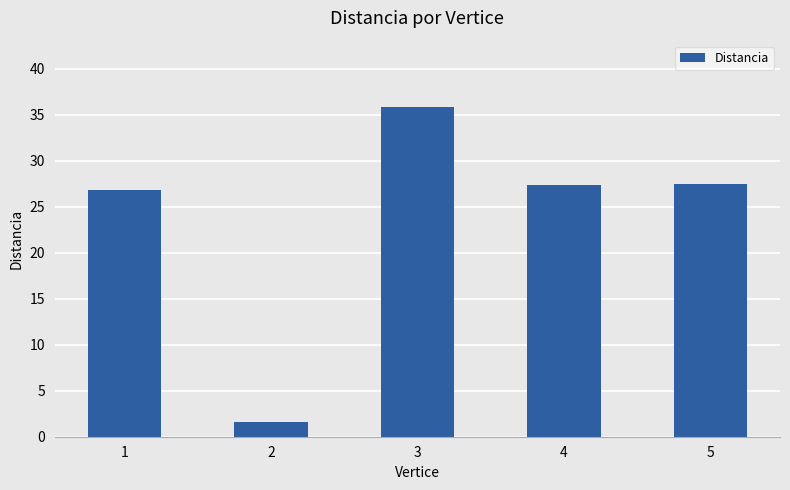

Reading left to right, transcribe all the data shown in this chart.

1=26.9	2=1.6	3=35.9	4=27.3	5=27.5